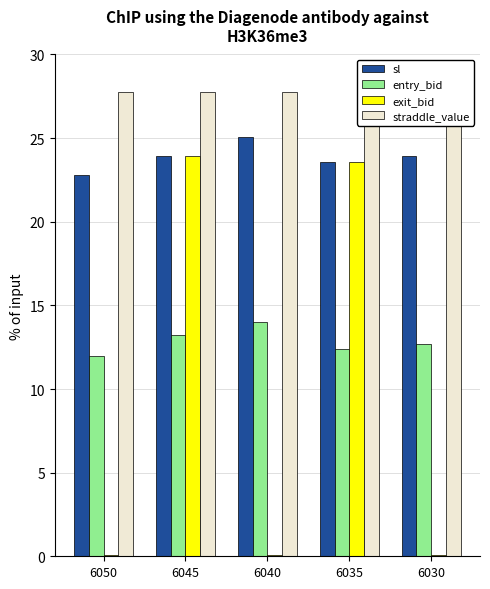

What are all the series names shown in the legend?

sl, entry_bid, exit_bid, straddle_value